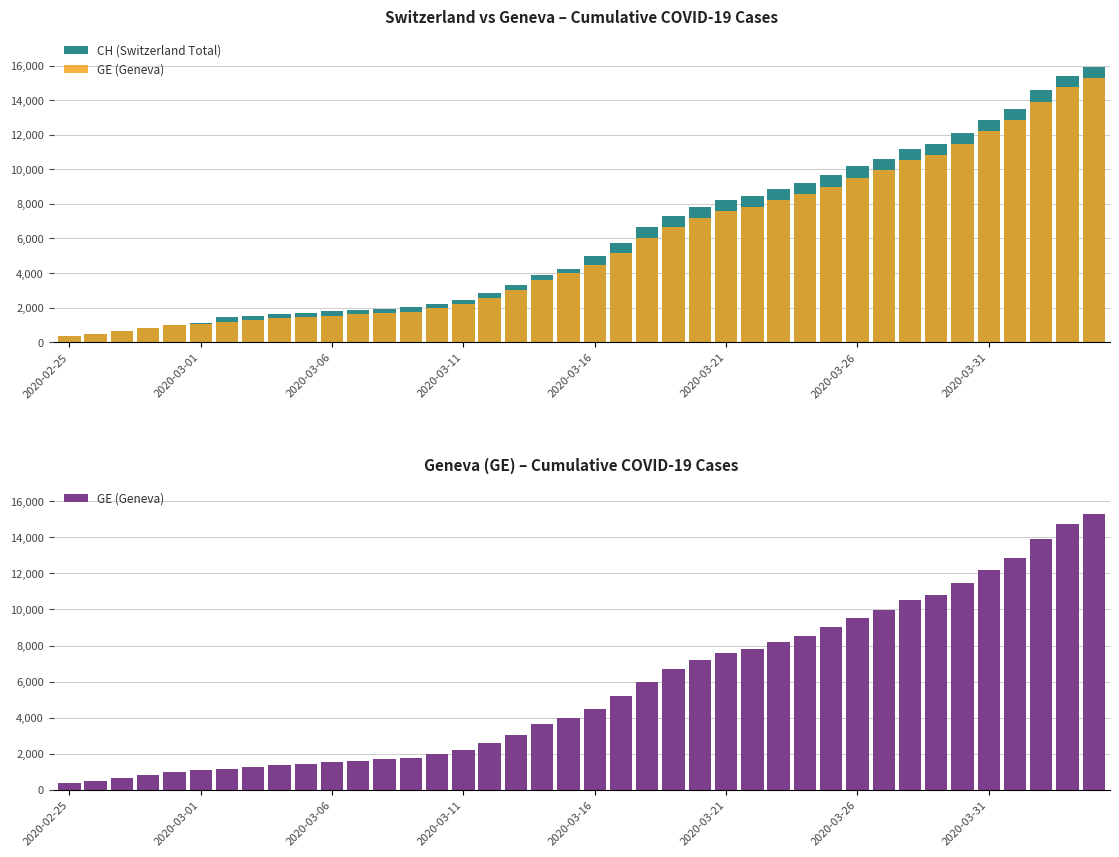

What is the difference between the GE (Geneva) values at 24 and 13?

5425